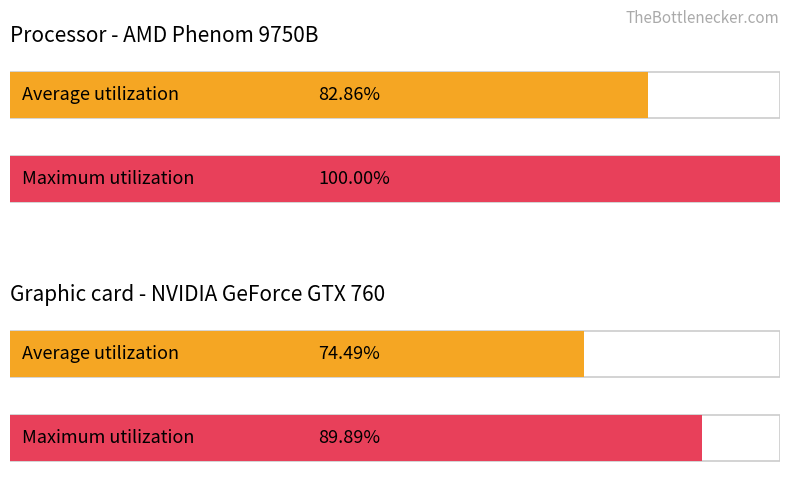

How many series are shown in this chart?

2